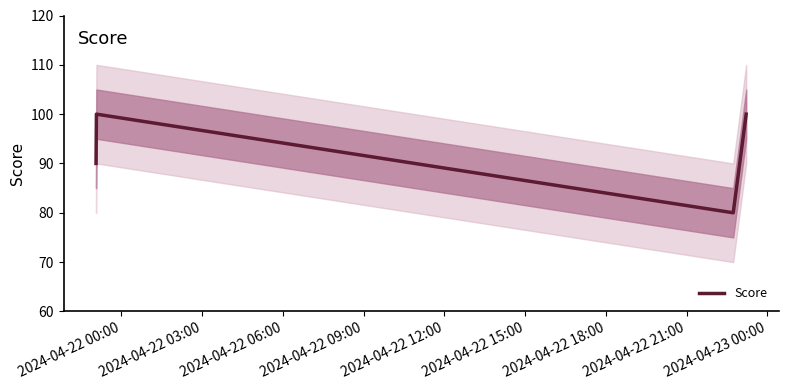

Reading left to right, transcribe all the data shown in this chart.

90	100	80	100